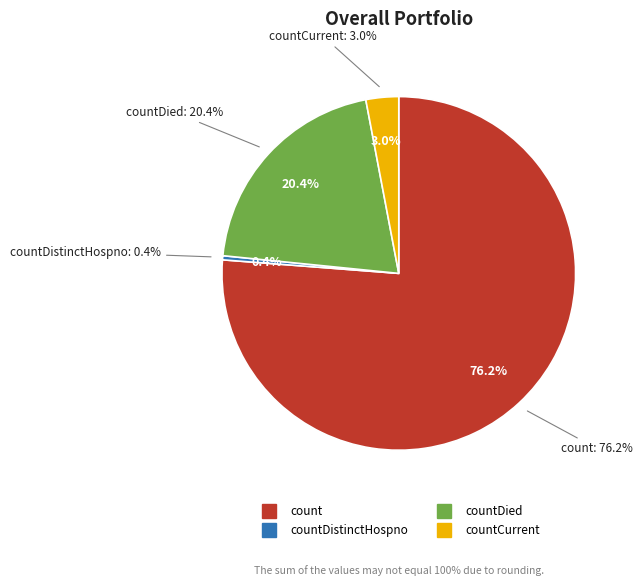

How many segments does this pie chart have?

4